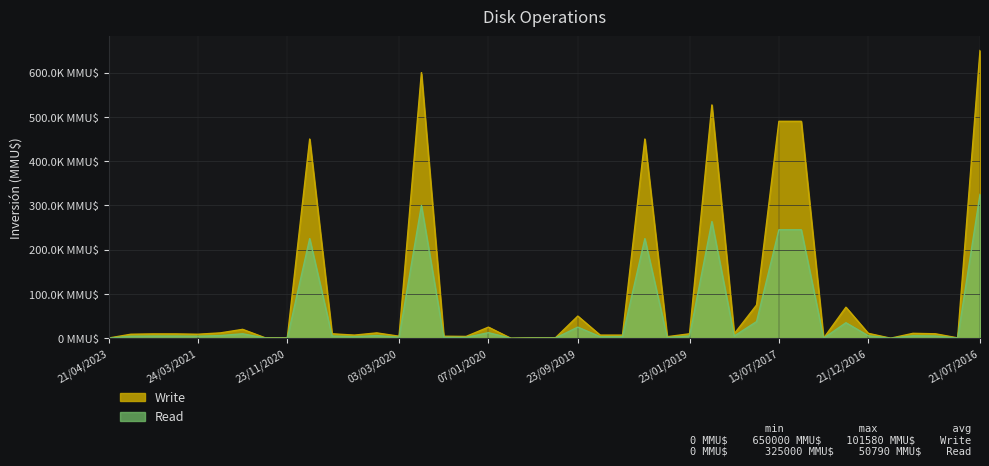

What is the label of the 14th point from the right?

23/01/2019